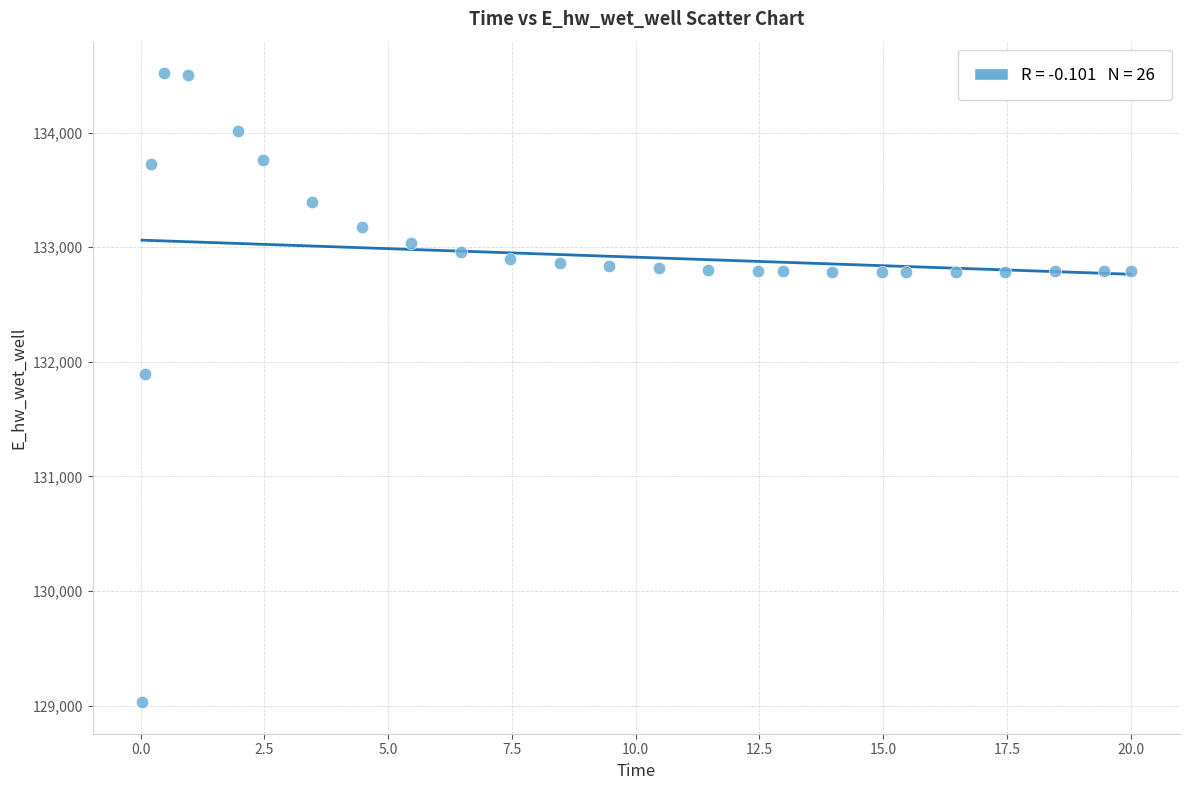

What Y value in the scatter plot is closest to 131774?

131893.4